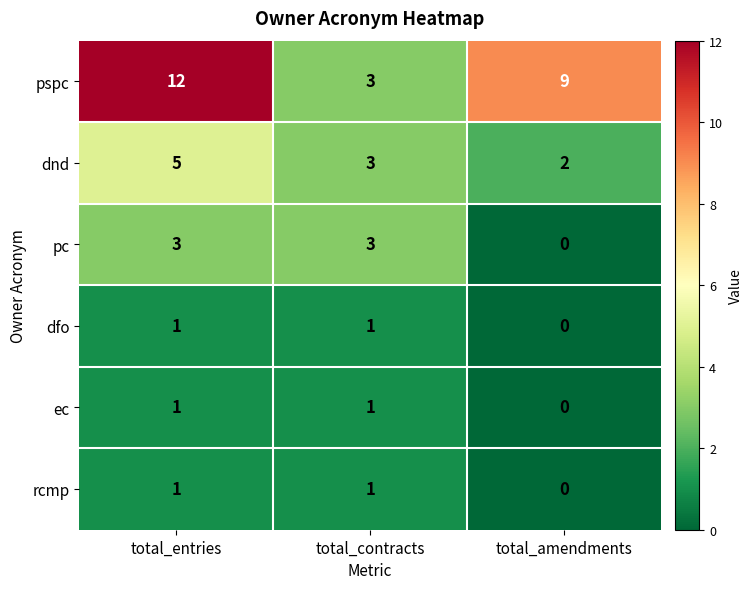

Which series has the widest spread of values?

pspc